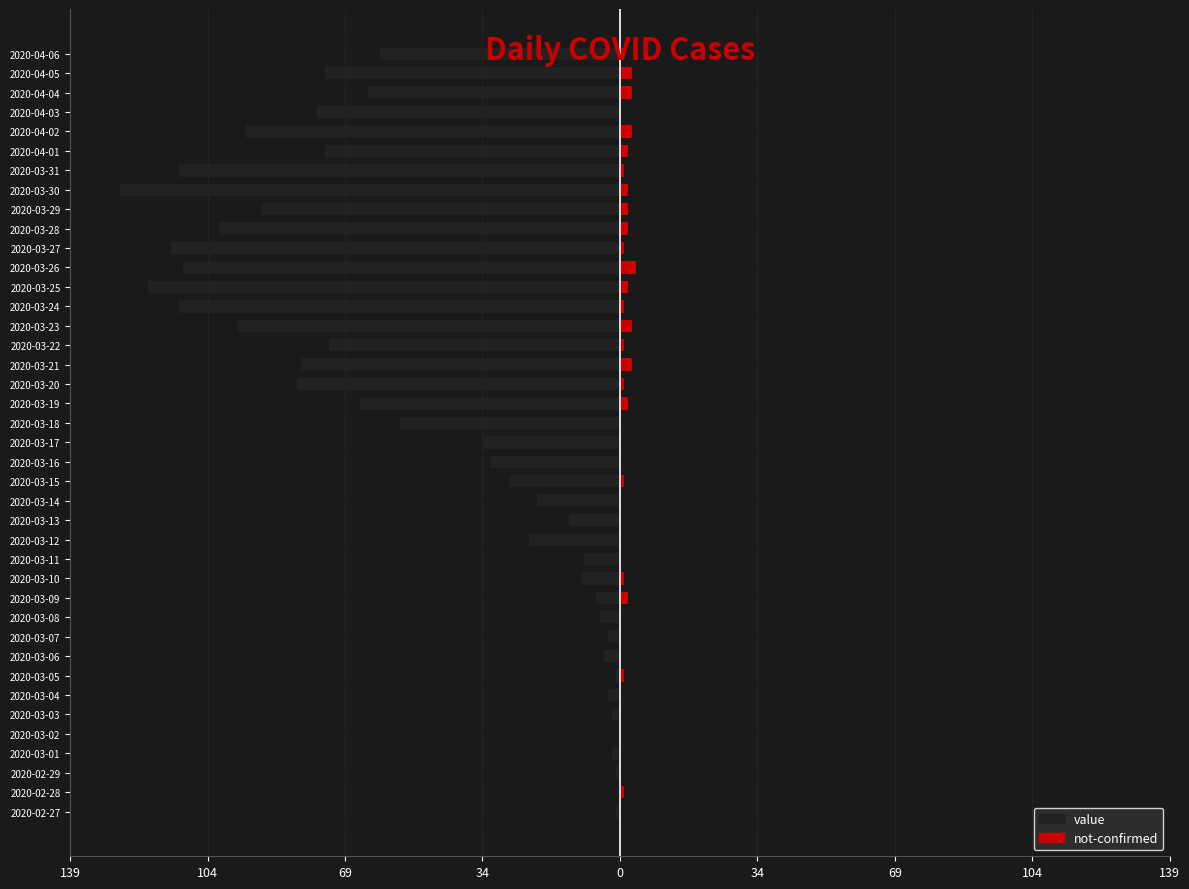

Which series changed the most between 2020-03-07 and 2020-04-04?

value